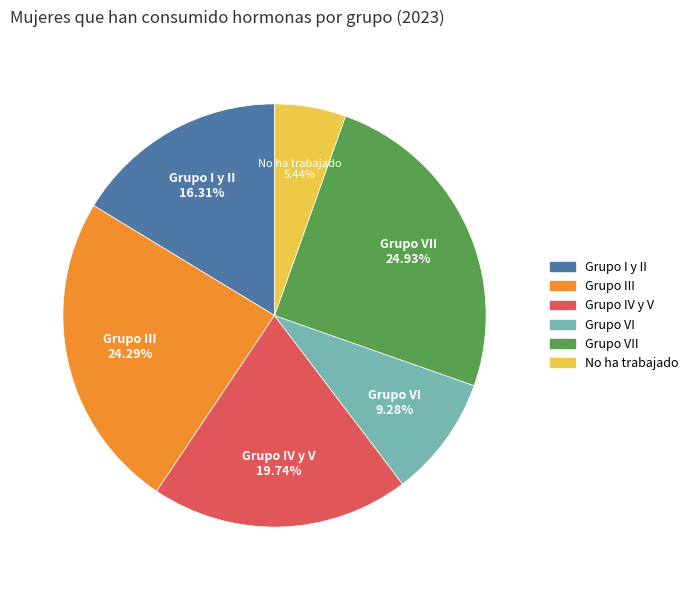

Is there any slice that represents more than half of the pie?

No